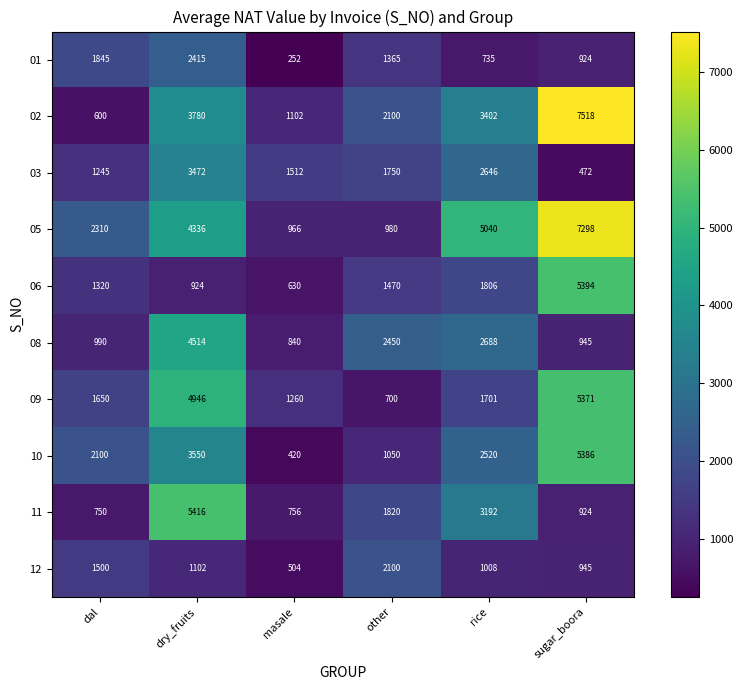

True or false: 02 has a value of 7518 at sugar_boora.

True